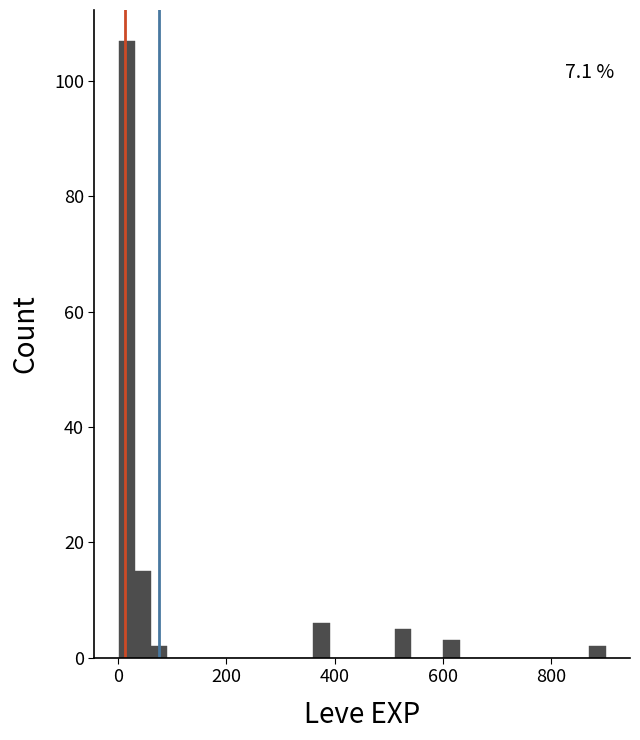

Read against the x-axis, roughly where is the centre of the tallest bar?

20